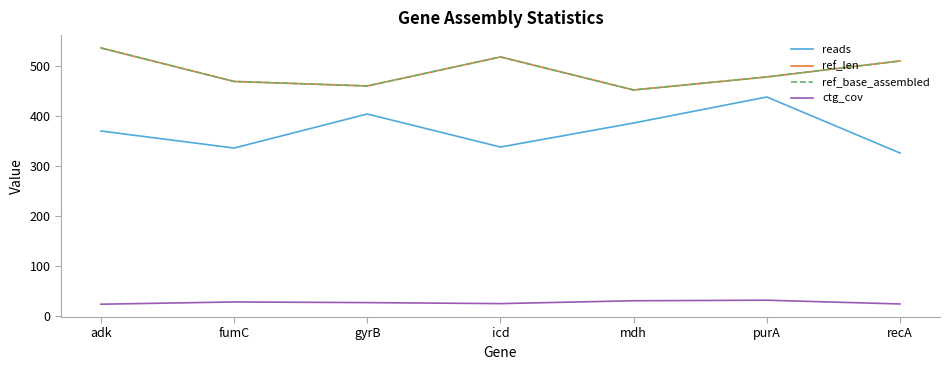

The ref_len series shows 452.0 at mdh. True or false?

True